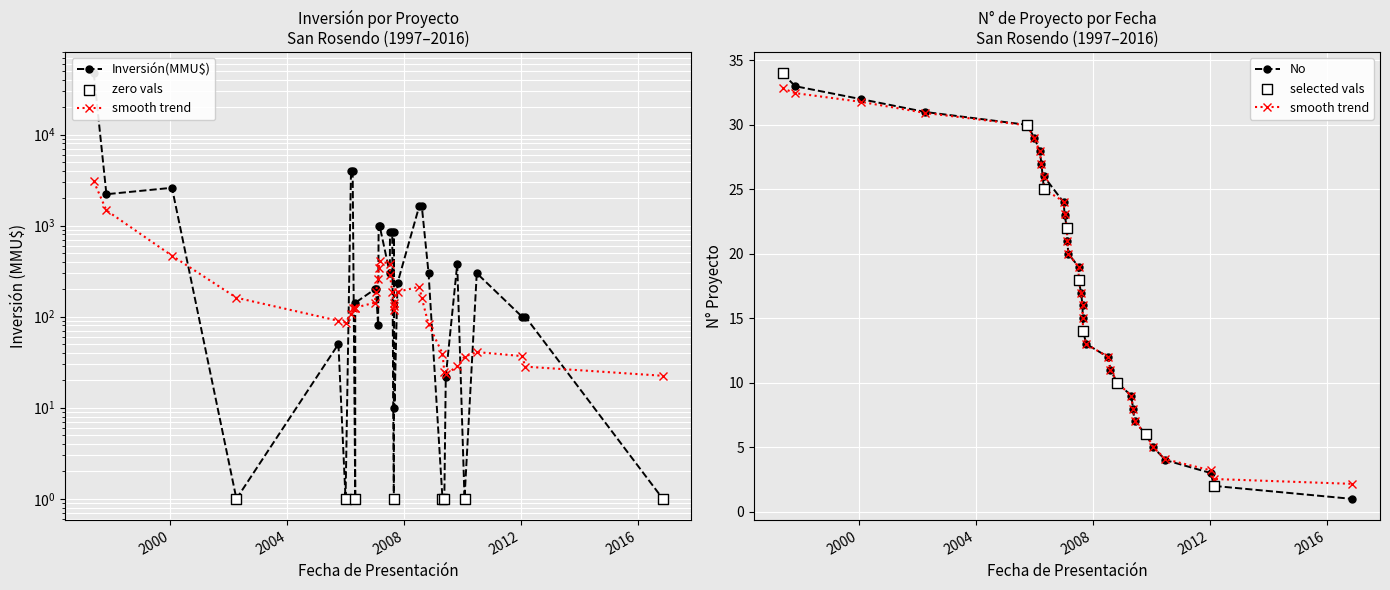

Between 15/05/2009 and 31/08/2007, which is larger?

15/05/2009